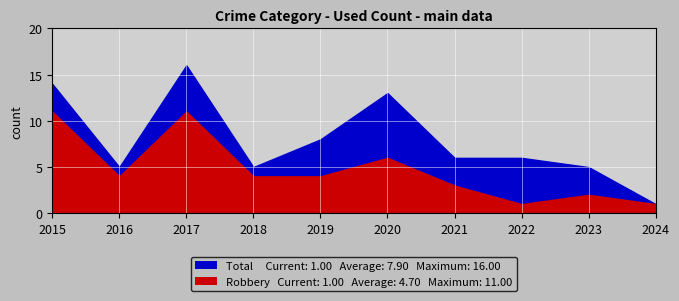

Reading left to right, extract all data points from this chart.

Total: 14	5	16	5	8	13	6	6	5	1
Robbery: 11	4	11	4	4	6	3	1	2	1